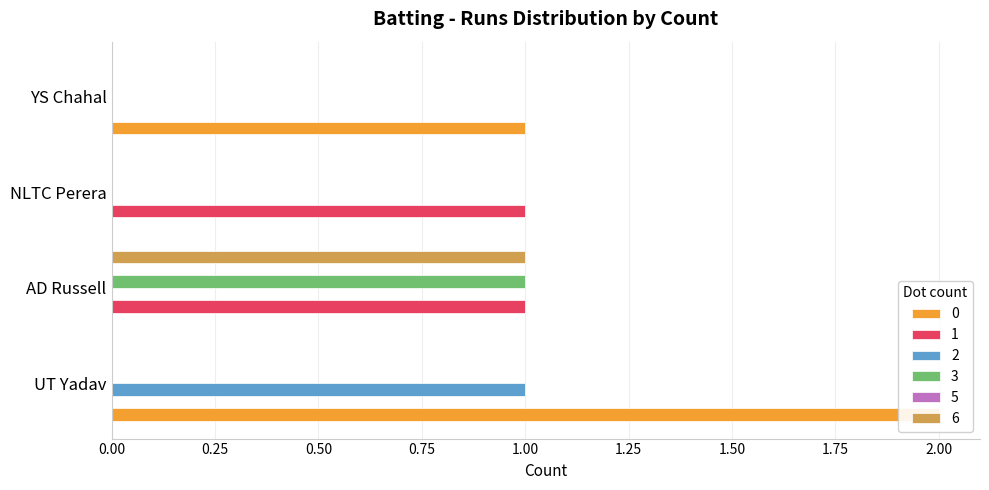

True or false: 3 has a value of -1 at NLTC Perera.

False